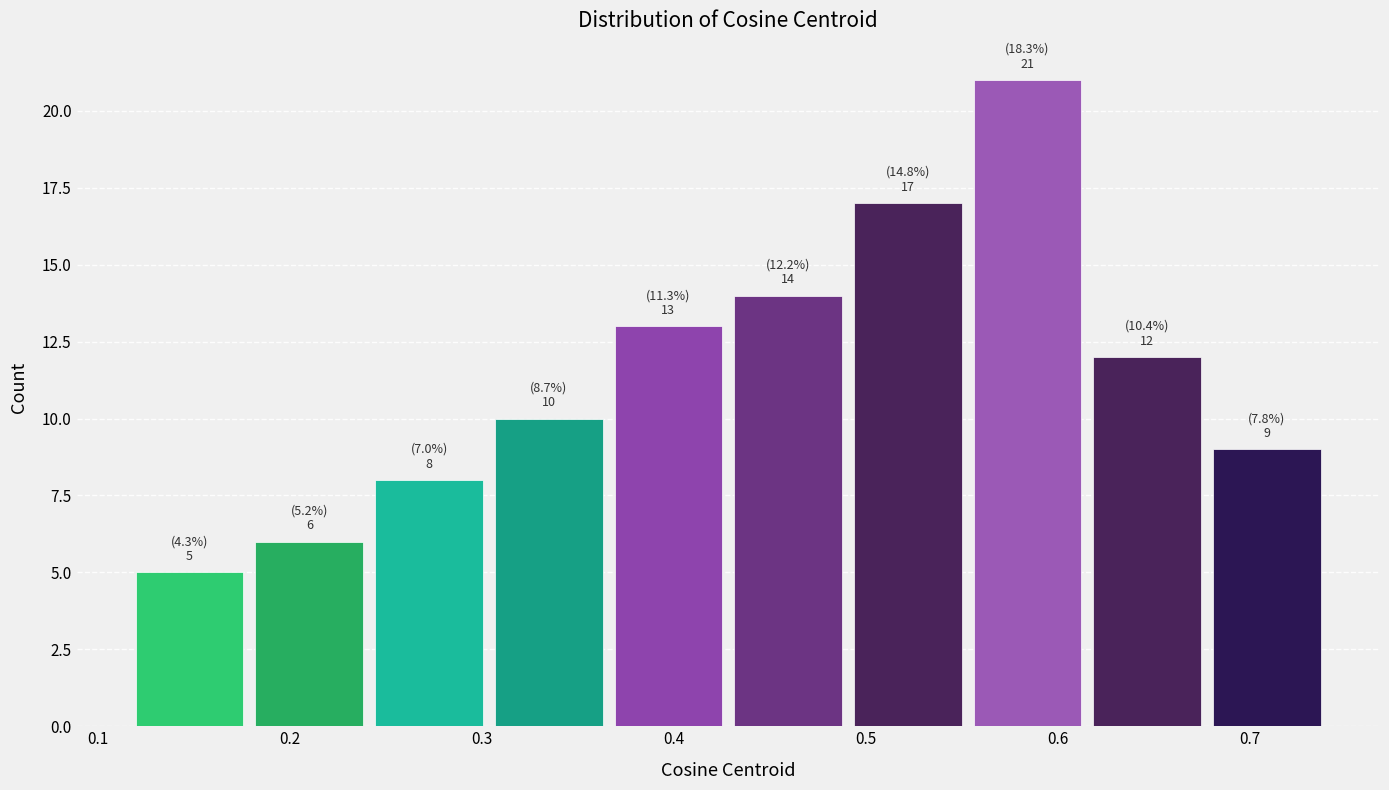

Over which range of the x-axis is the bar tallest?

0.55 to 0.62